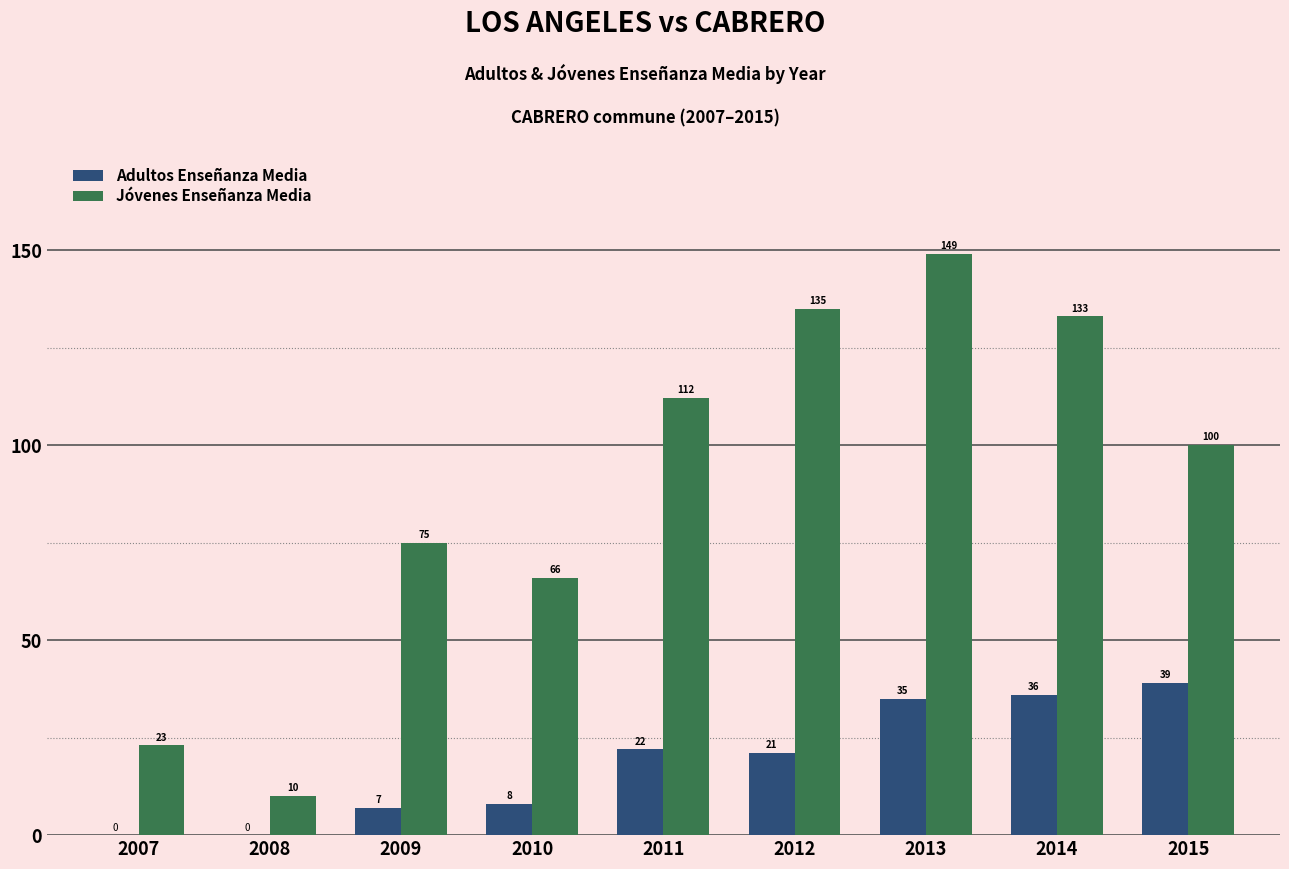

What is the highest value of the Jóvenes Enseñanza Media series?

149